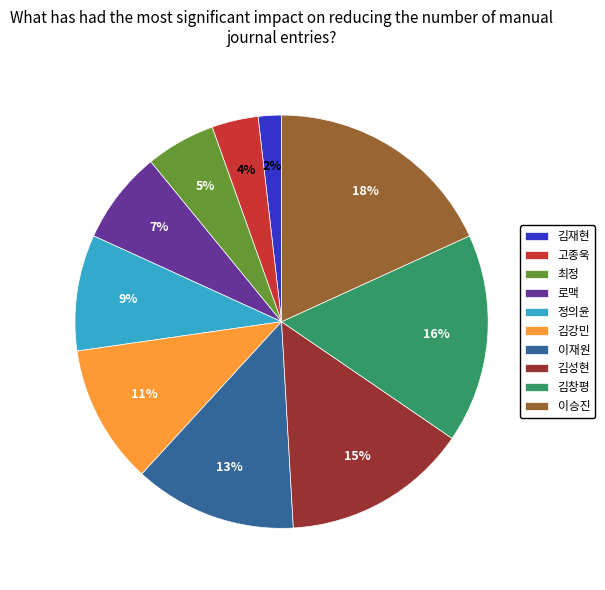

To the nearest percent, what is the average slice percentage?

10%